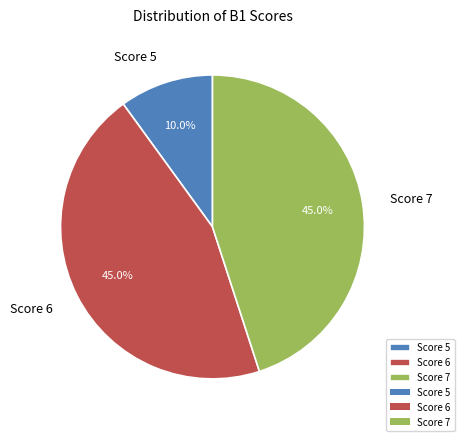

What is the smallest slice in the pie chart?

Score 5